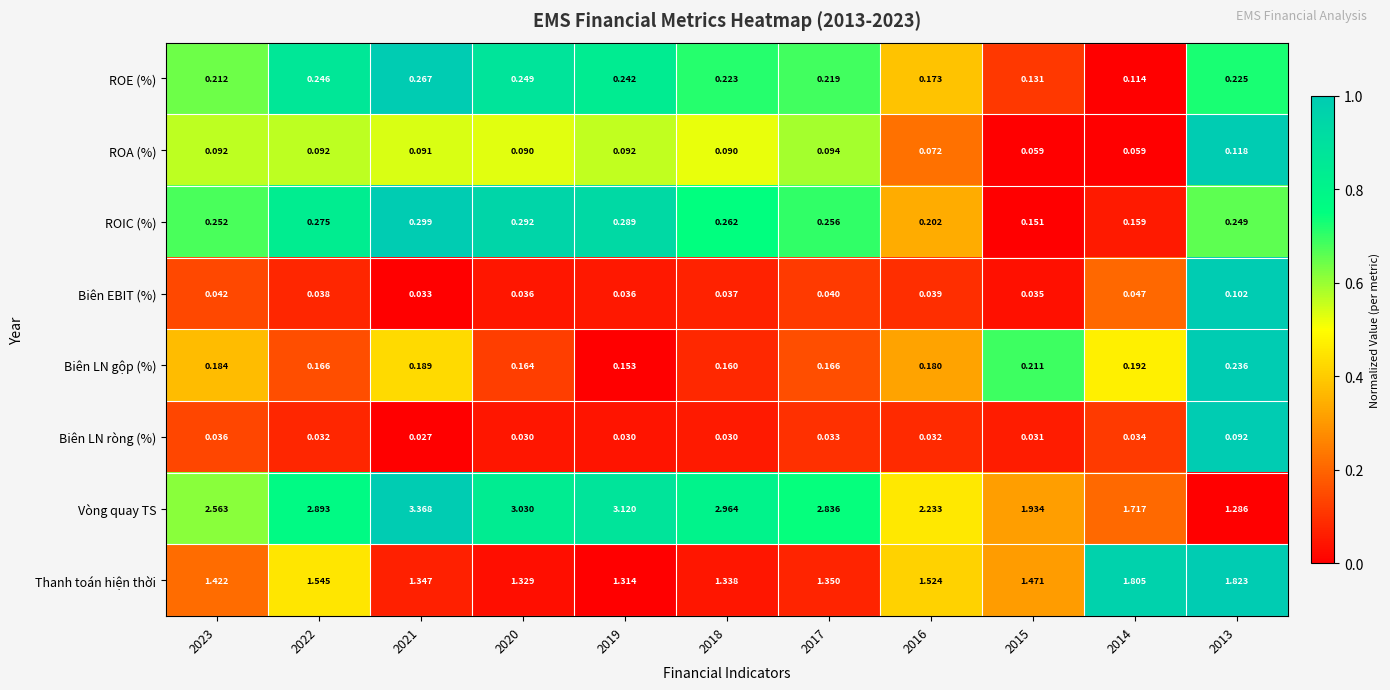

Which series has the largest total across all categories?

Vòng quay TS